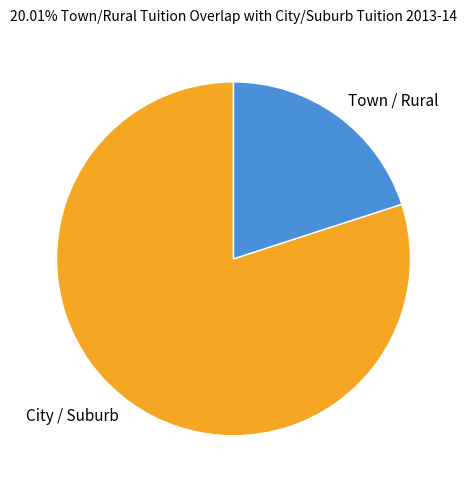

Approximately how many times larger is the value at Town / Rural compared to City / Suburb?

0.3